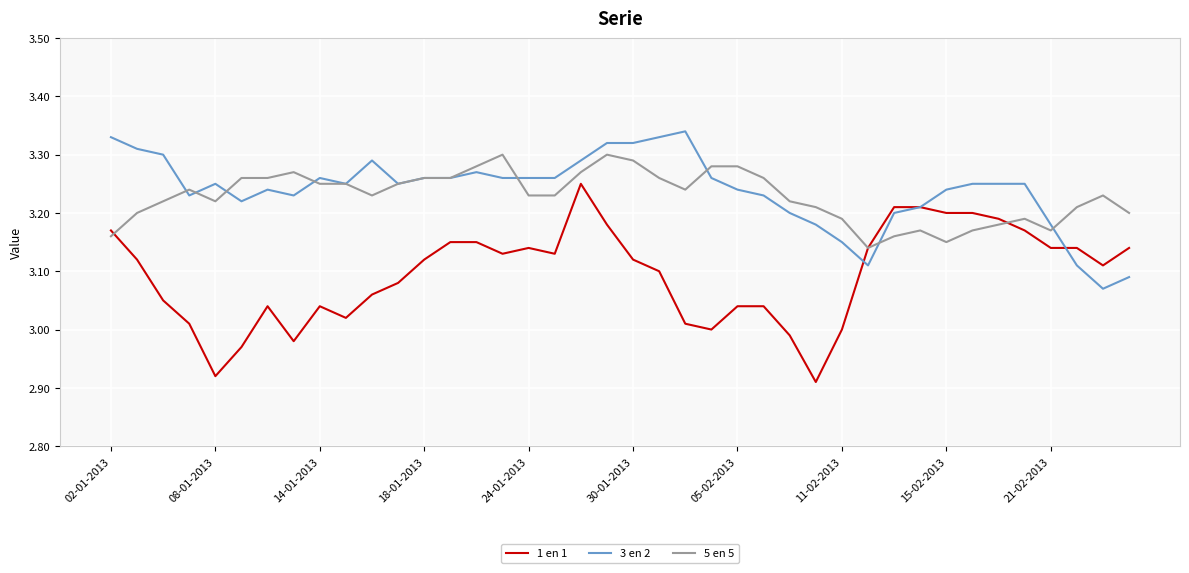

What is the difference between the second highest and second lowest values in the 3 en 2 series?

0.2